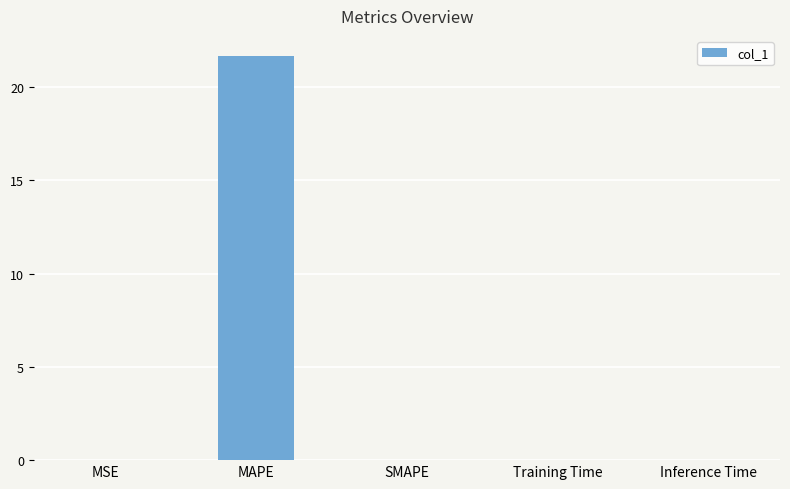

Read the value at MAPE.

21.7